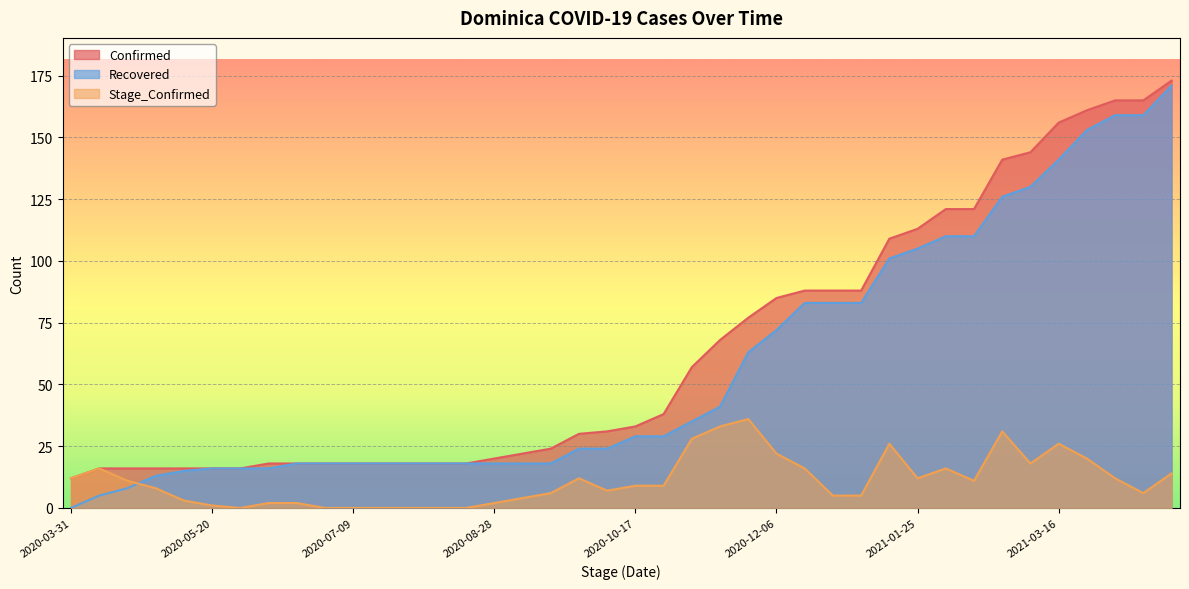

What is the approximate value of Recovered at 2020-05-30, to the nearest 5?

15